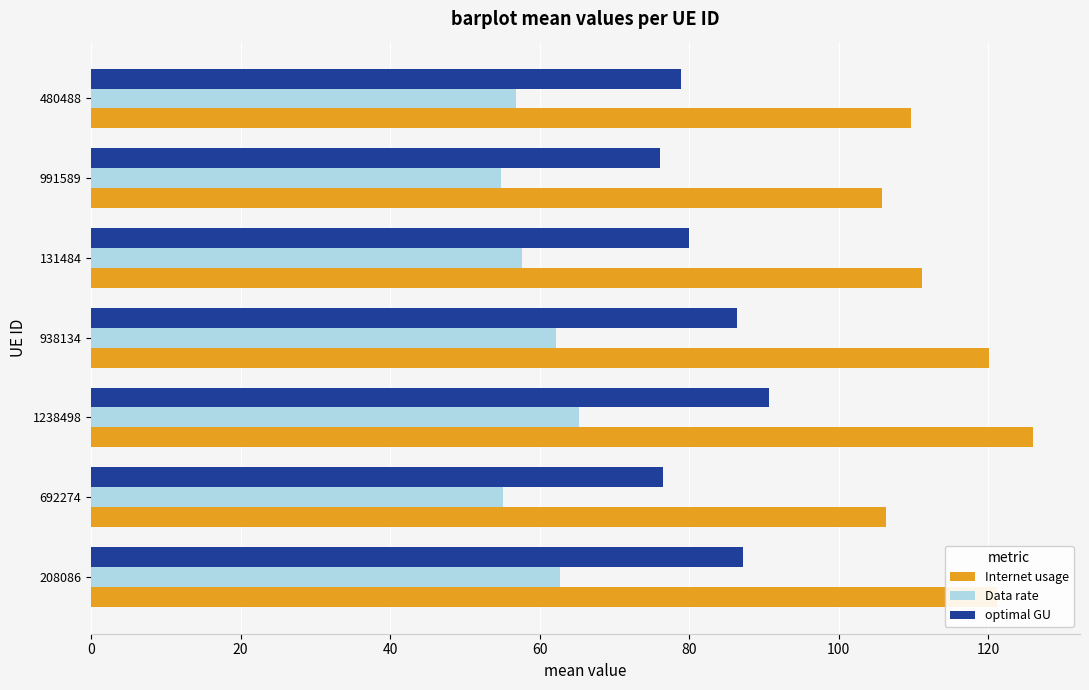

What is the maximum value shown in the chart?

126.0